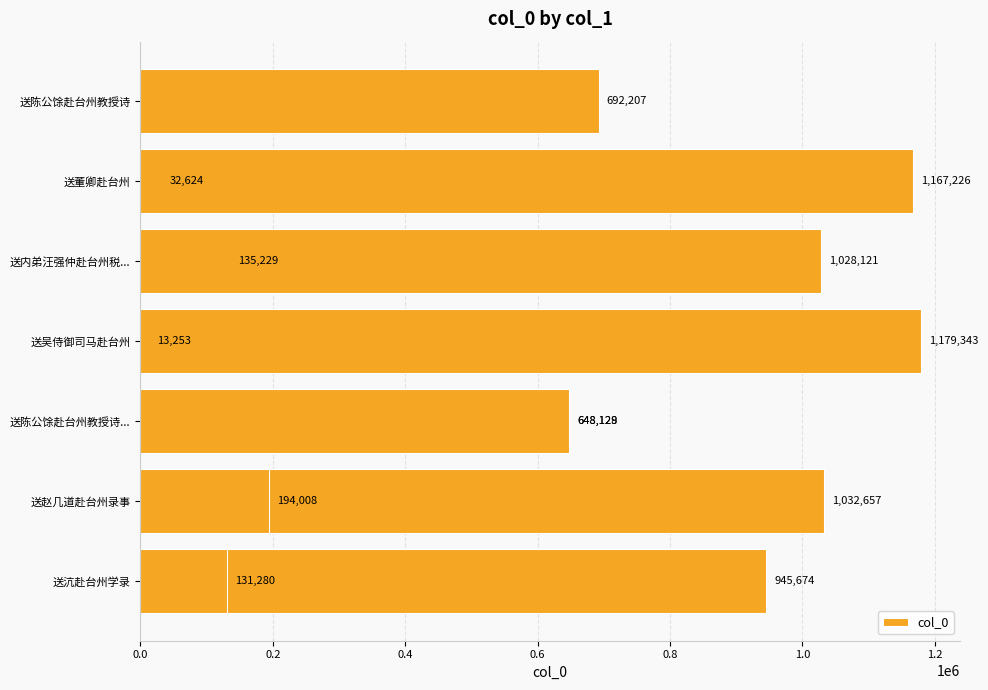

How many bars are there in total?

13